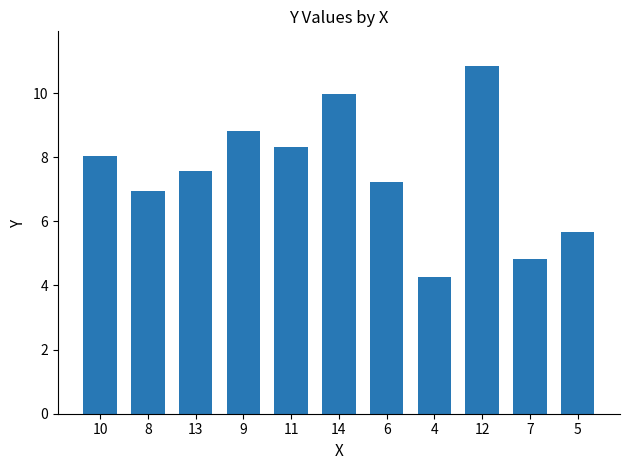

Which label corresponds to the smallest value in the chart?

4